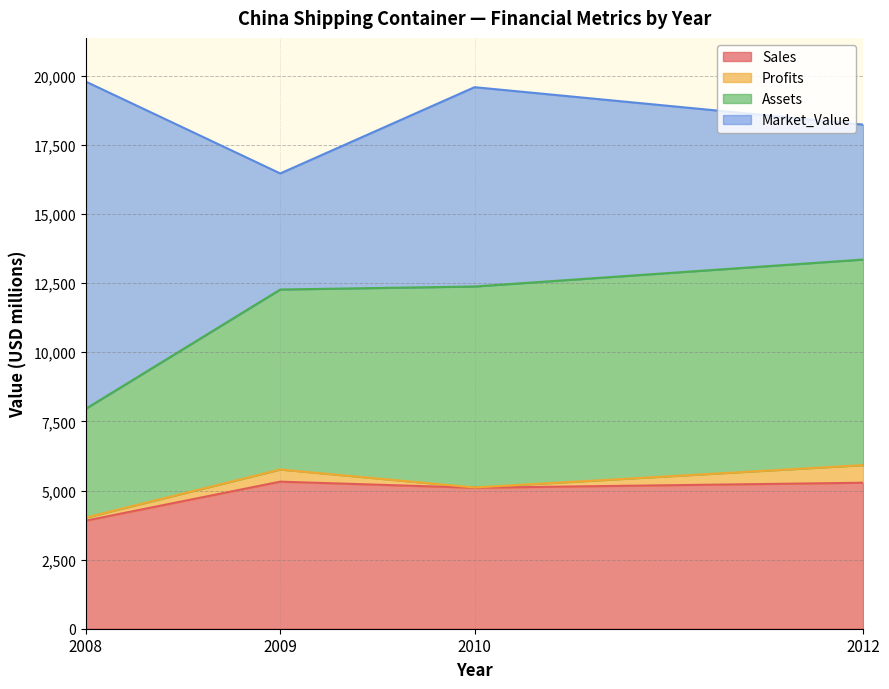

Where is Sales nearest to the value 4615?

2010